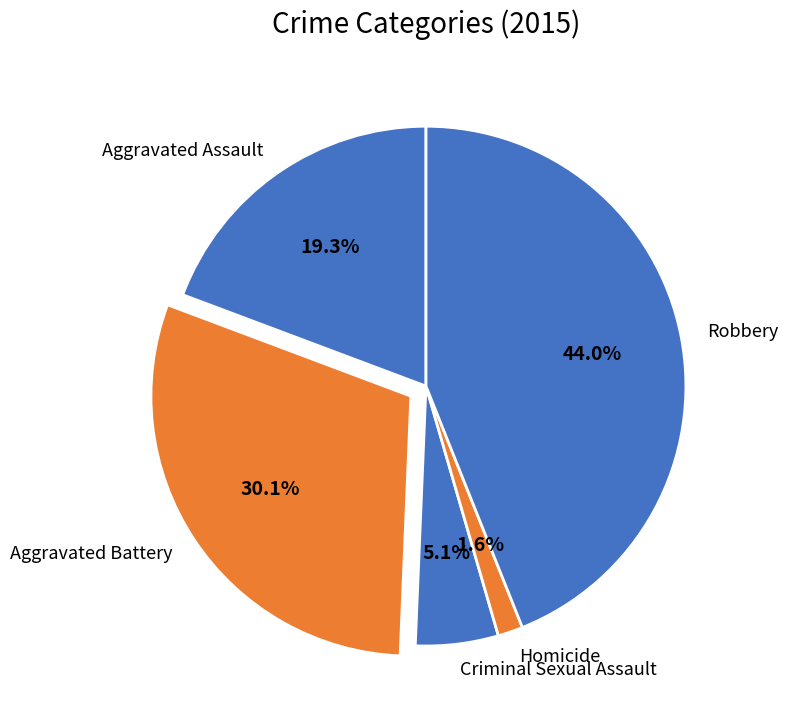

How many segments does this pie chart have?

5